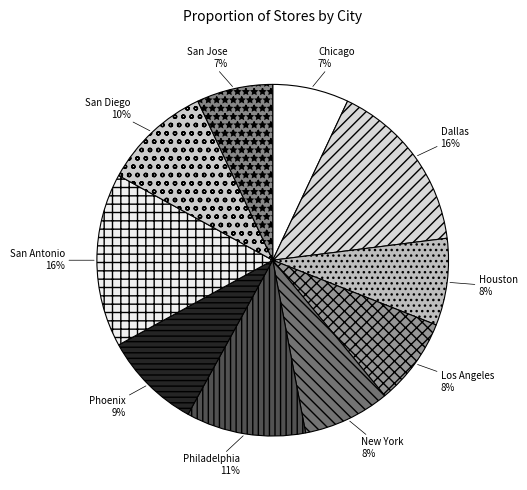

Do San Antonio and Philadelphia together represent more than half of the pie?

No